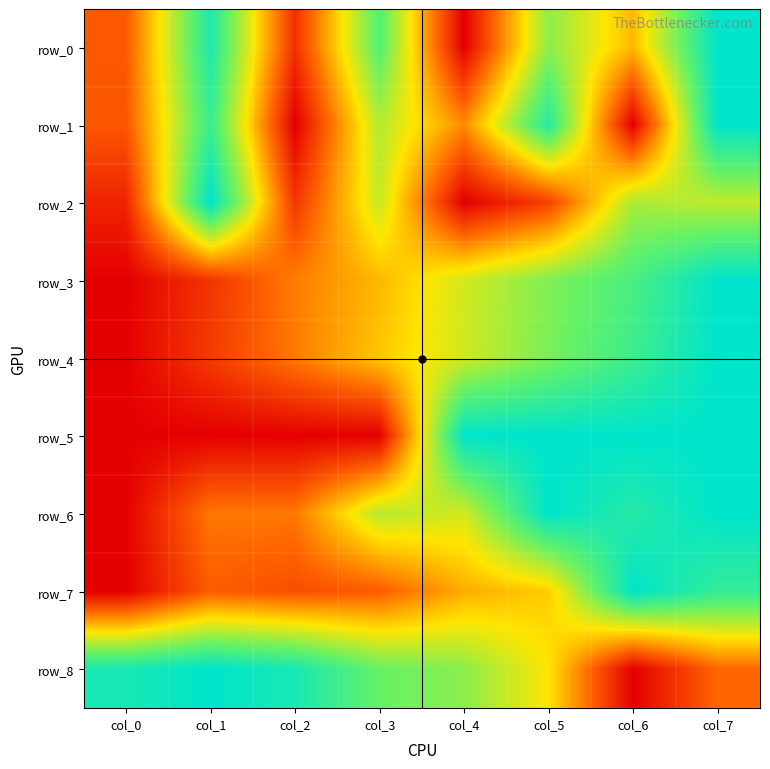

Is it true that row_7 equals 0.1 at col_2?

False